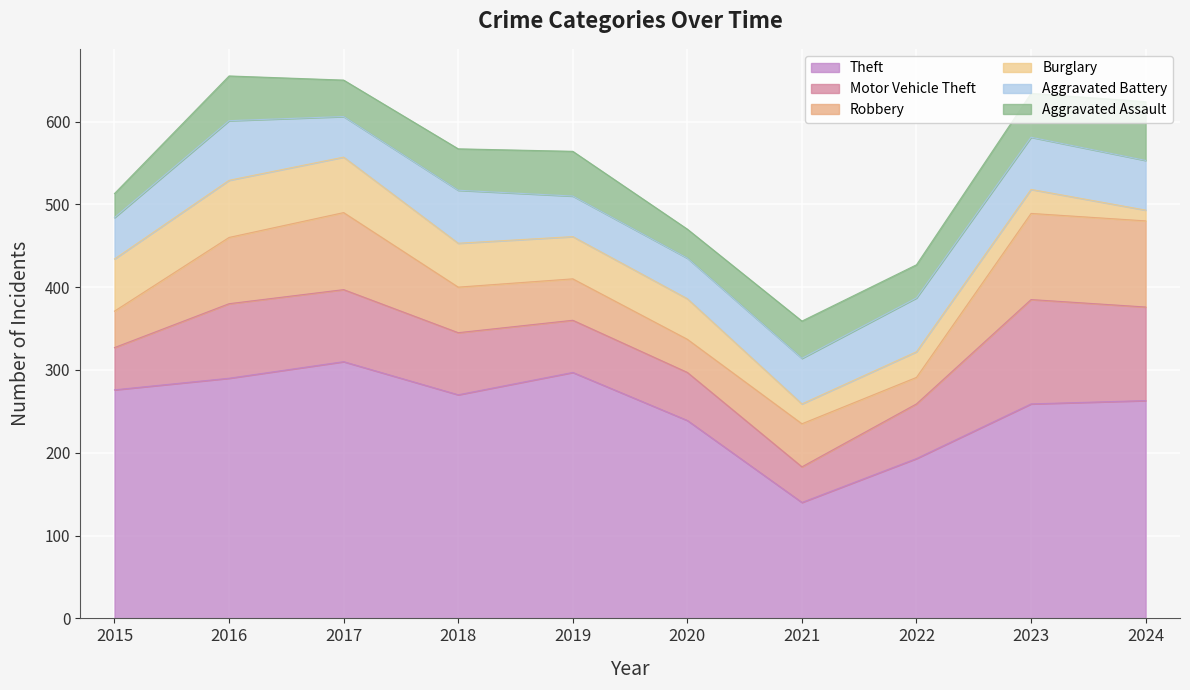

What are all the series names shown in the legend?

Theft, Motor Vehicle Theft, Robbery, Burglary, Aggravated Battery, Aggravated Assault